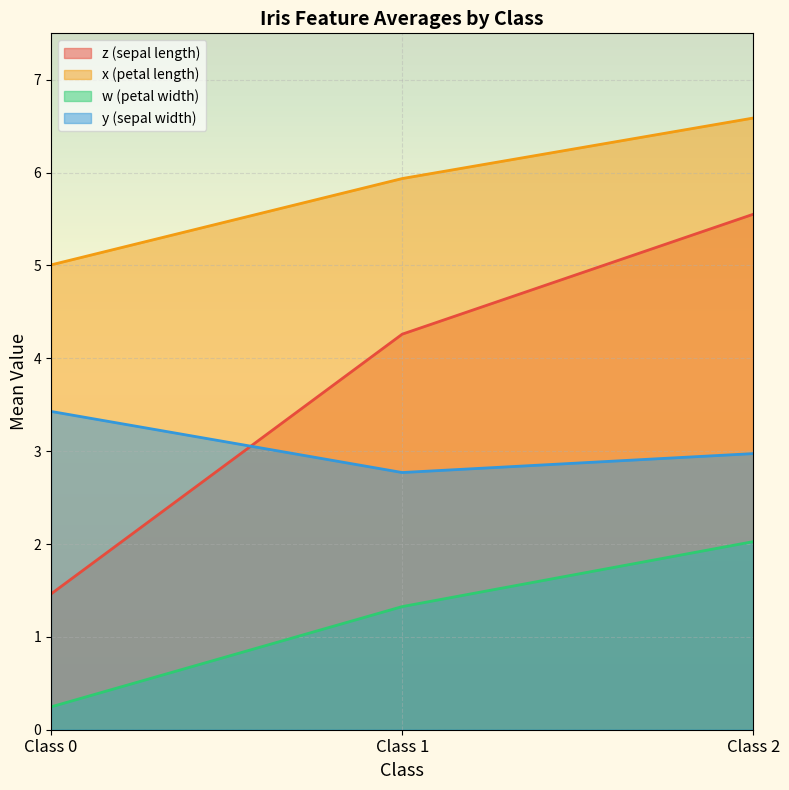

How many lines are shown in the chart?

4